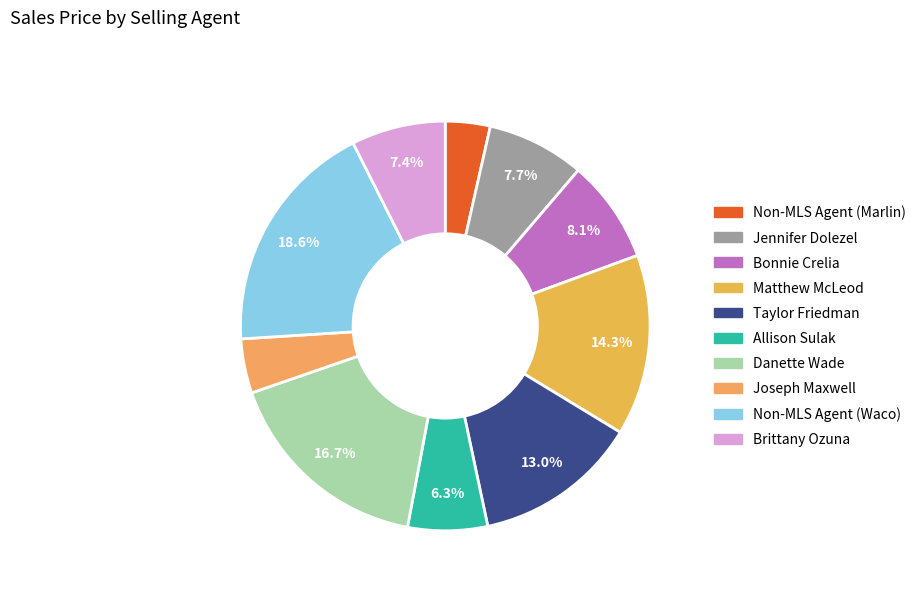

Combined, what portion of the pie is Matthew McLeod and Allison Sulak?

20.6%